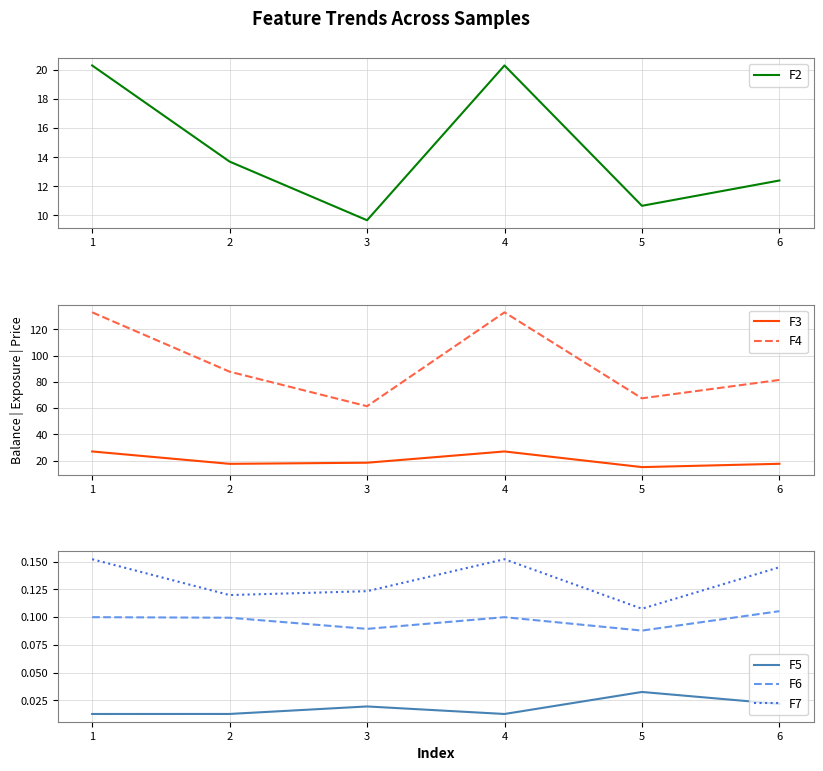

How many interior local peaks does the F3 series have?

1